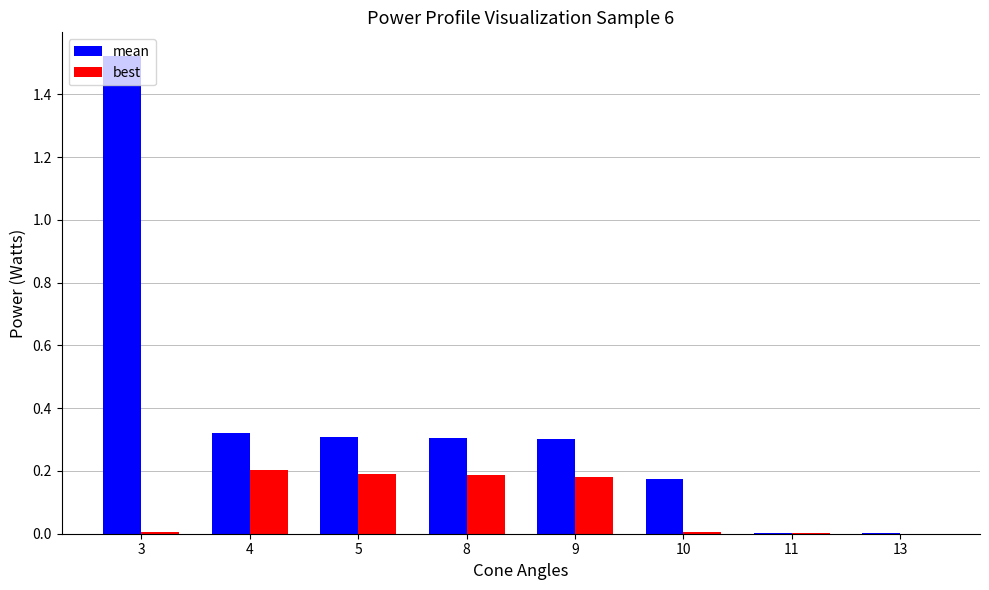

Which series has the largest total across all categories?

mean